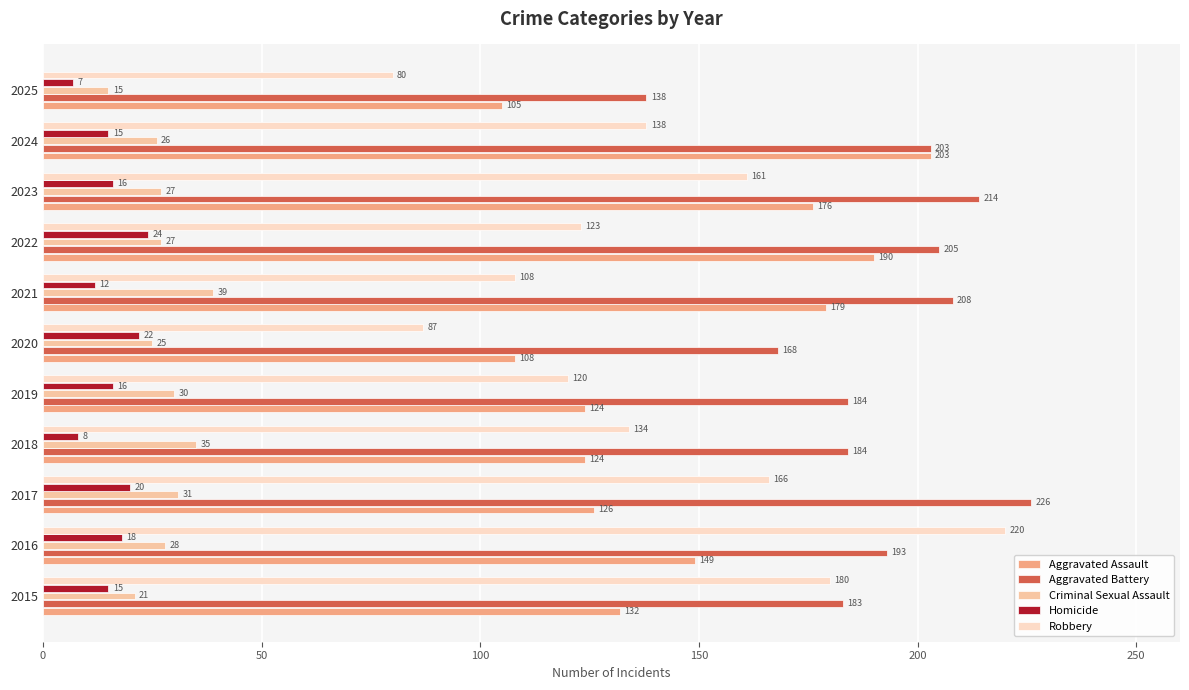

What value does the Criminal Sexual Assault series have at 2025, to the nearest 10?

20